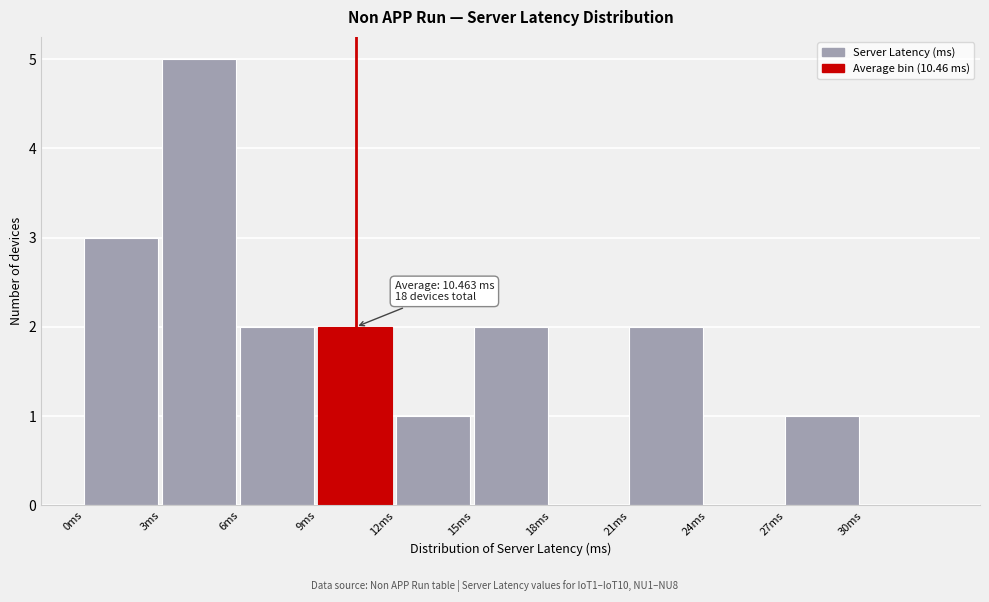

Which range on the x-axis has the tallest bar?

3 to 6